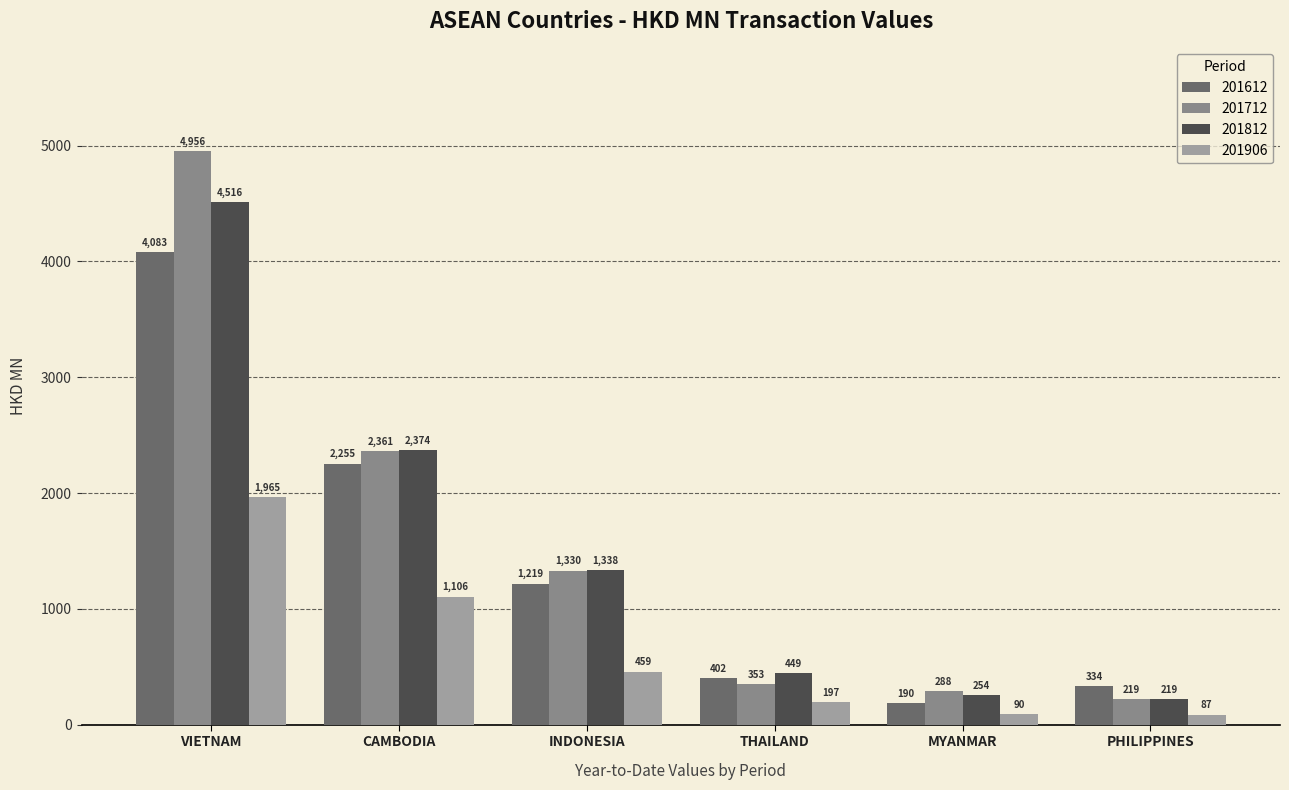

Which label corresponds to the largest value in the chart?

VIETNAM